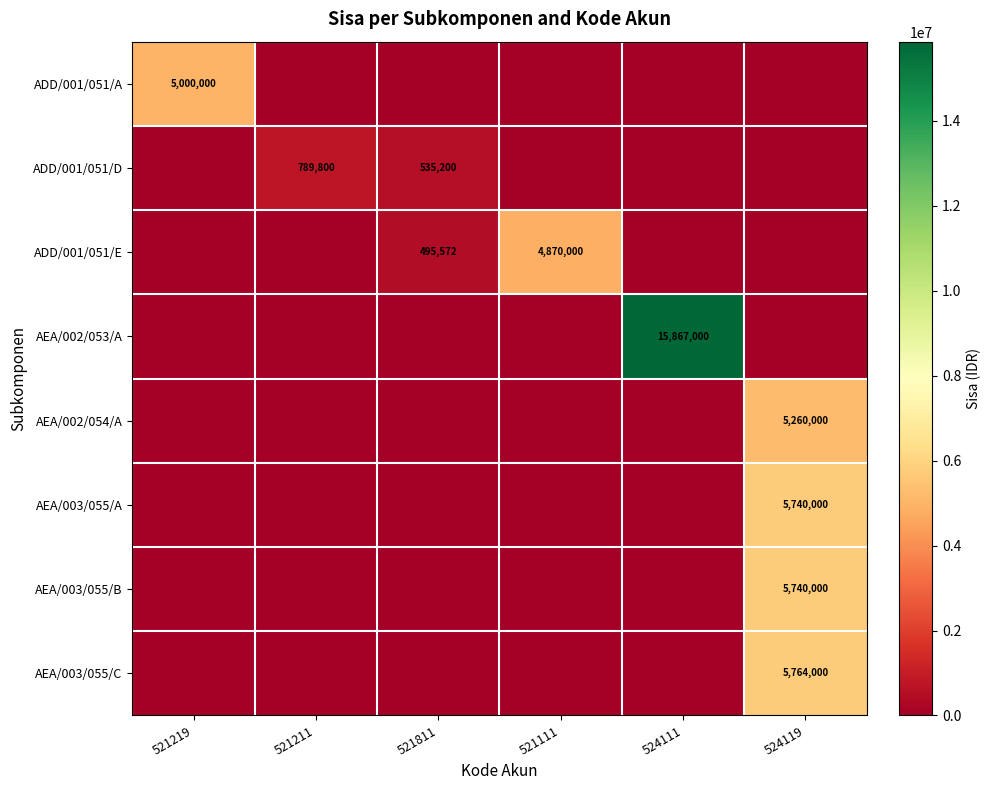

The AEA/002/053/A series shows 23463832 at 524111. True or false?

False